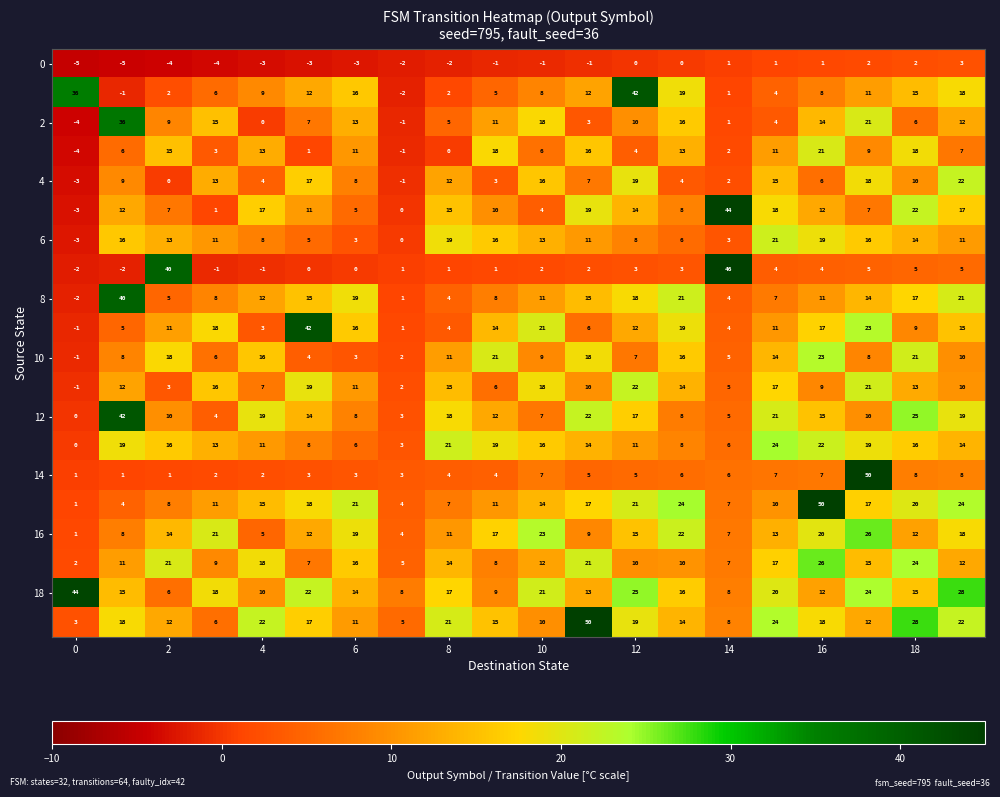

How many categories are shown in the chart?

20